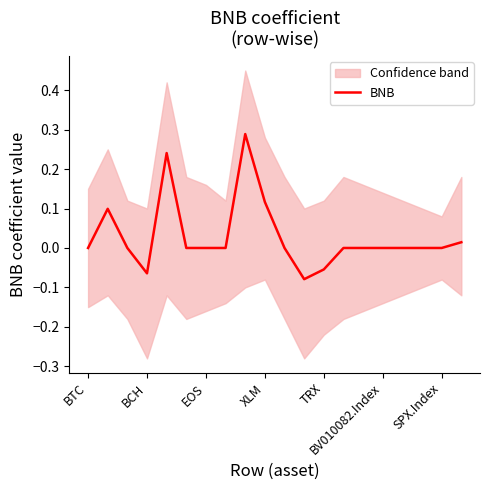

How many data points does each series have?

20